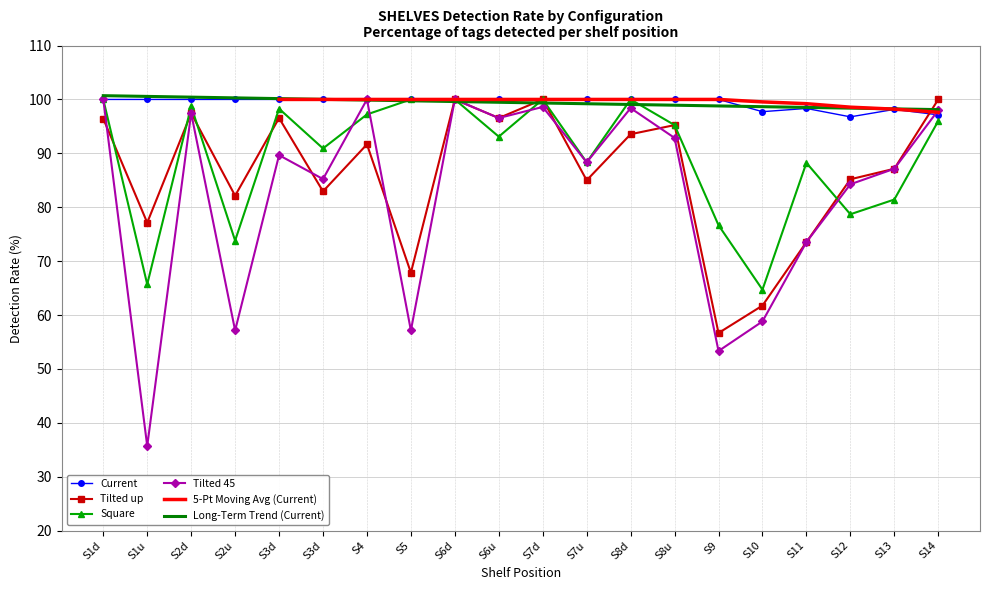

List the series in order of their peak value, lowest first.

Current, Tilted up, Square, Tilted 45